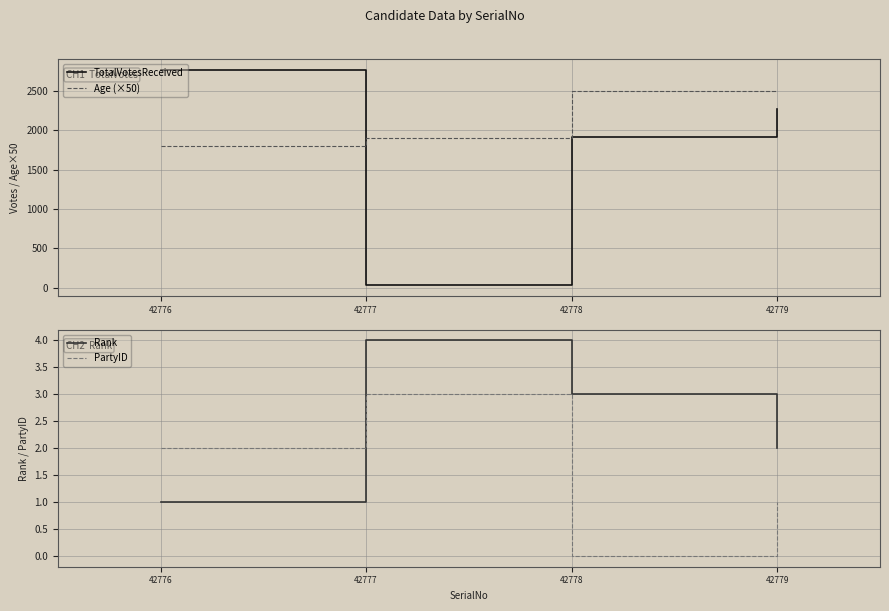

Rank the series by their maximum value, from lowest to highest.

PartyID, Rank, Age (×50), TotalVotesReceived